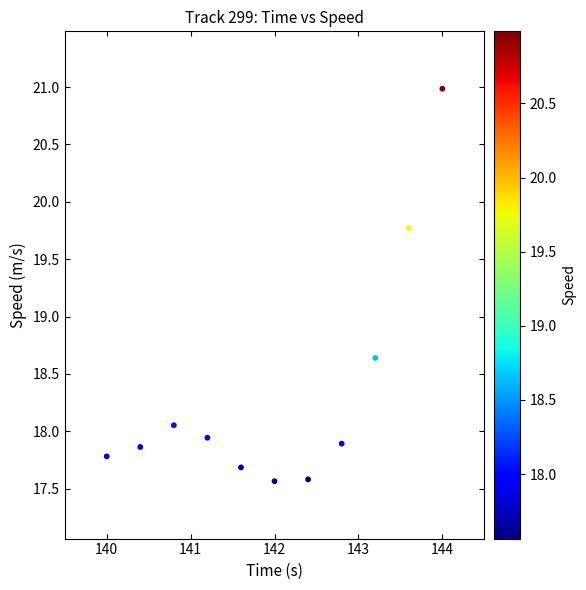

What Y value in the scatter plot is closest to 19?

18.6